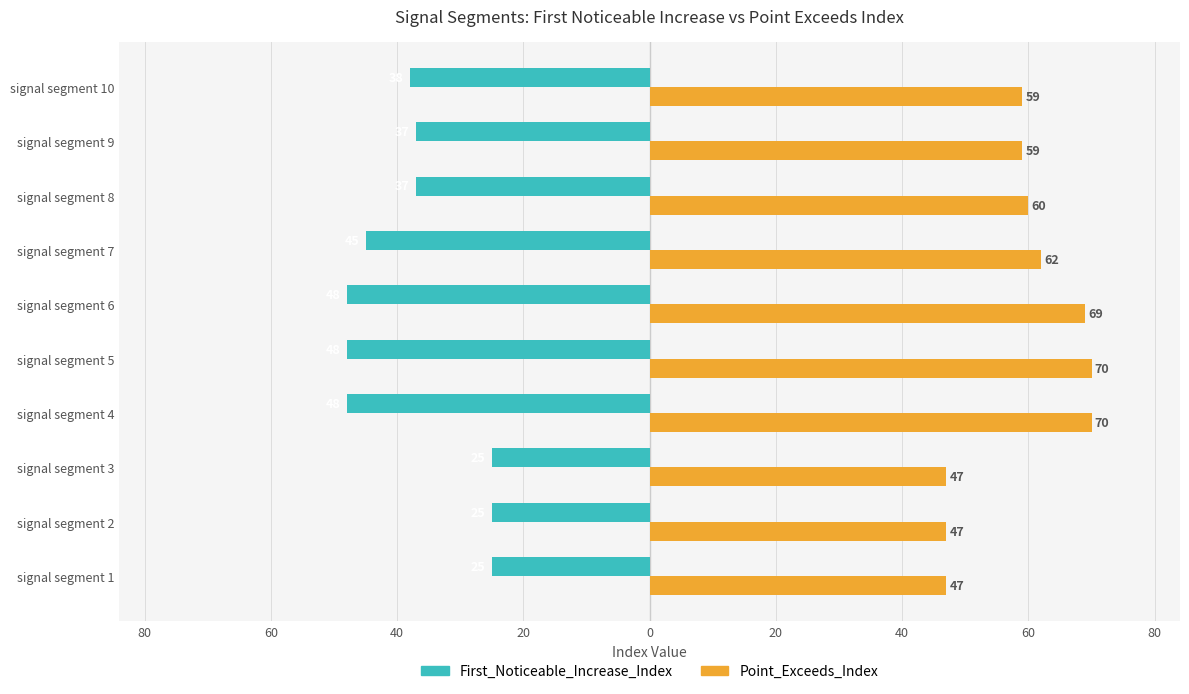

What are all the series names shown in the legend?

First_Noticeable_Increase_Index, Point_Exceeds_Index